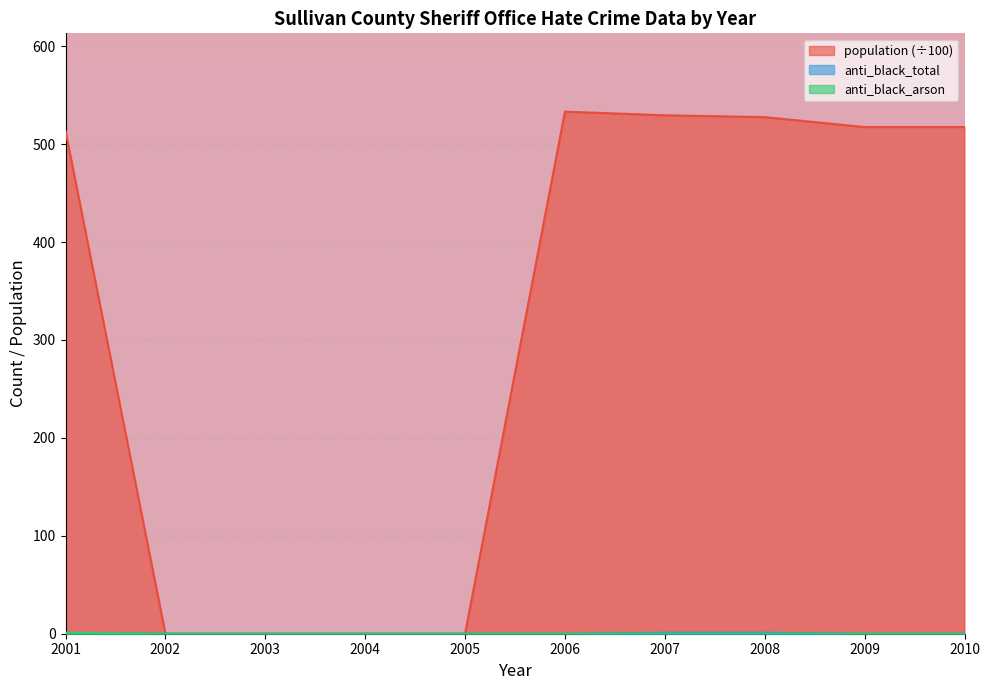

At which category does the chart reach its peak across all series?

2006